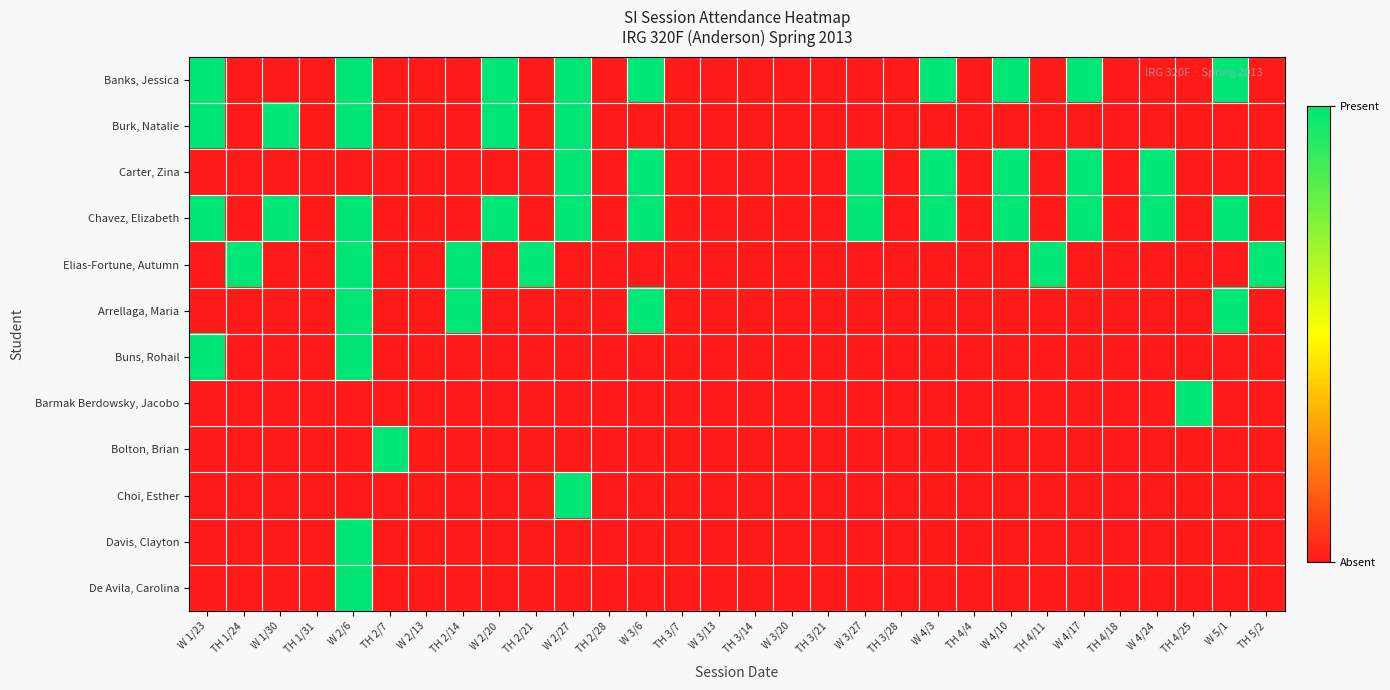

Which series has the largest total across all categories?

Chavez, Elizabeth